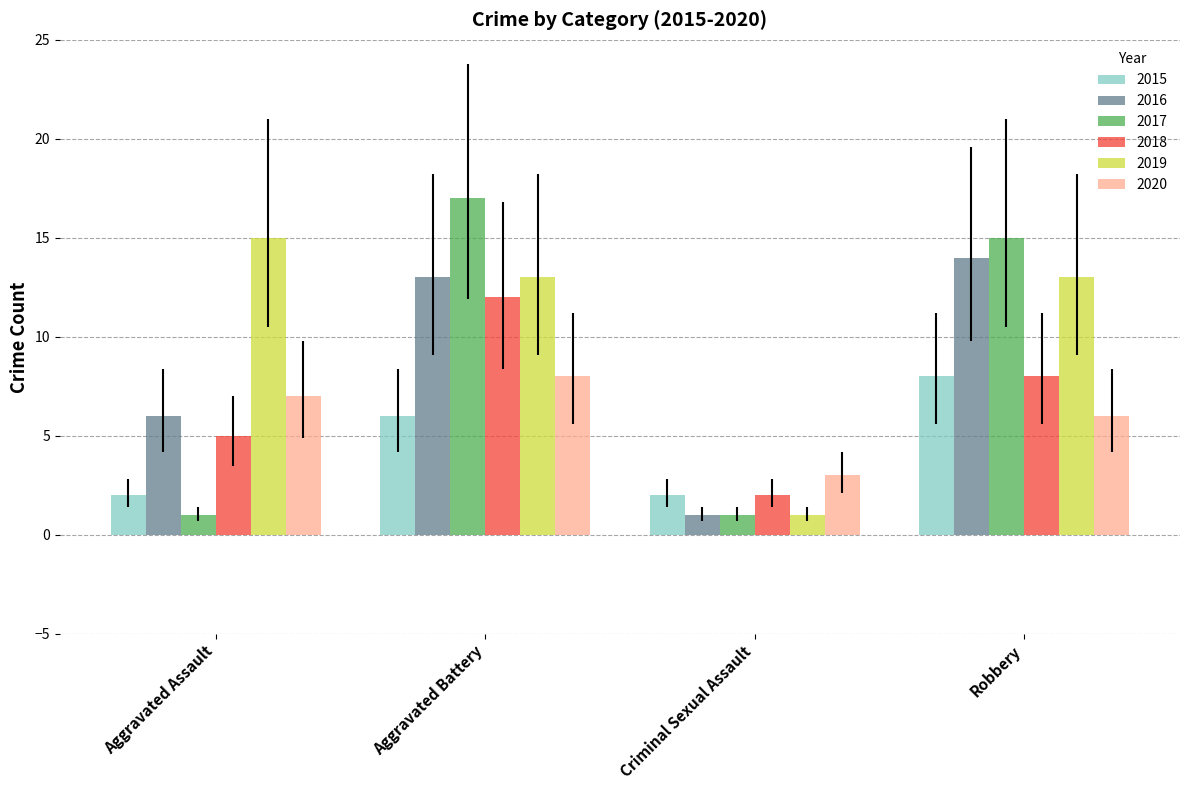

Count the 2015 values in the range 2 to 8.

4